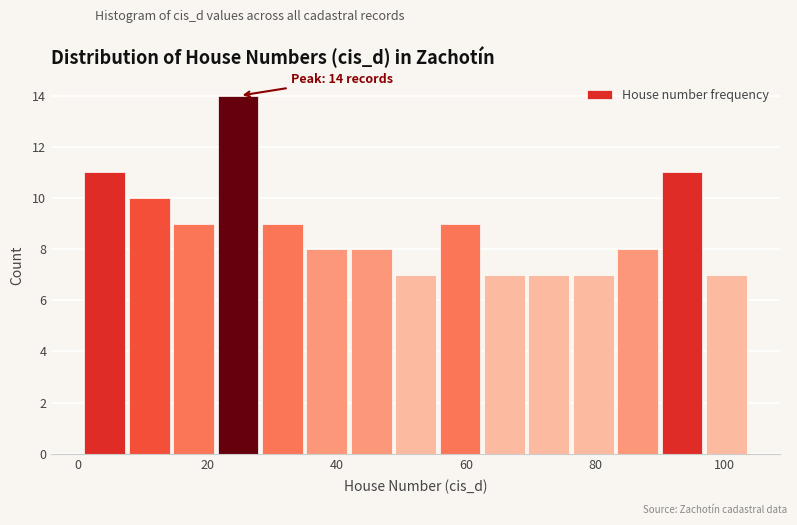

Around what value on the x-axis is the tallest bar? Give the approximate position of its centre, as read against the axis.

24